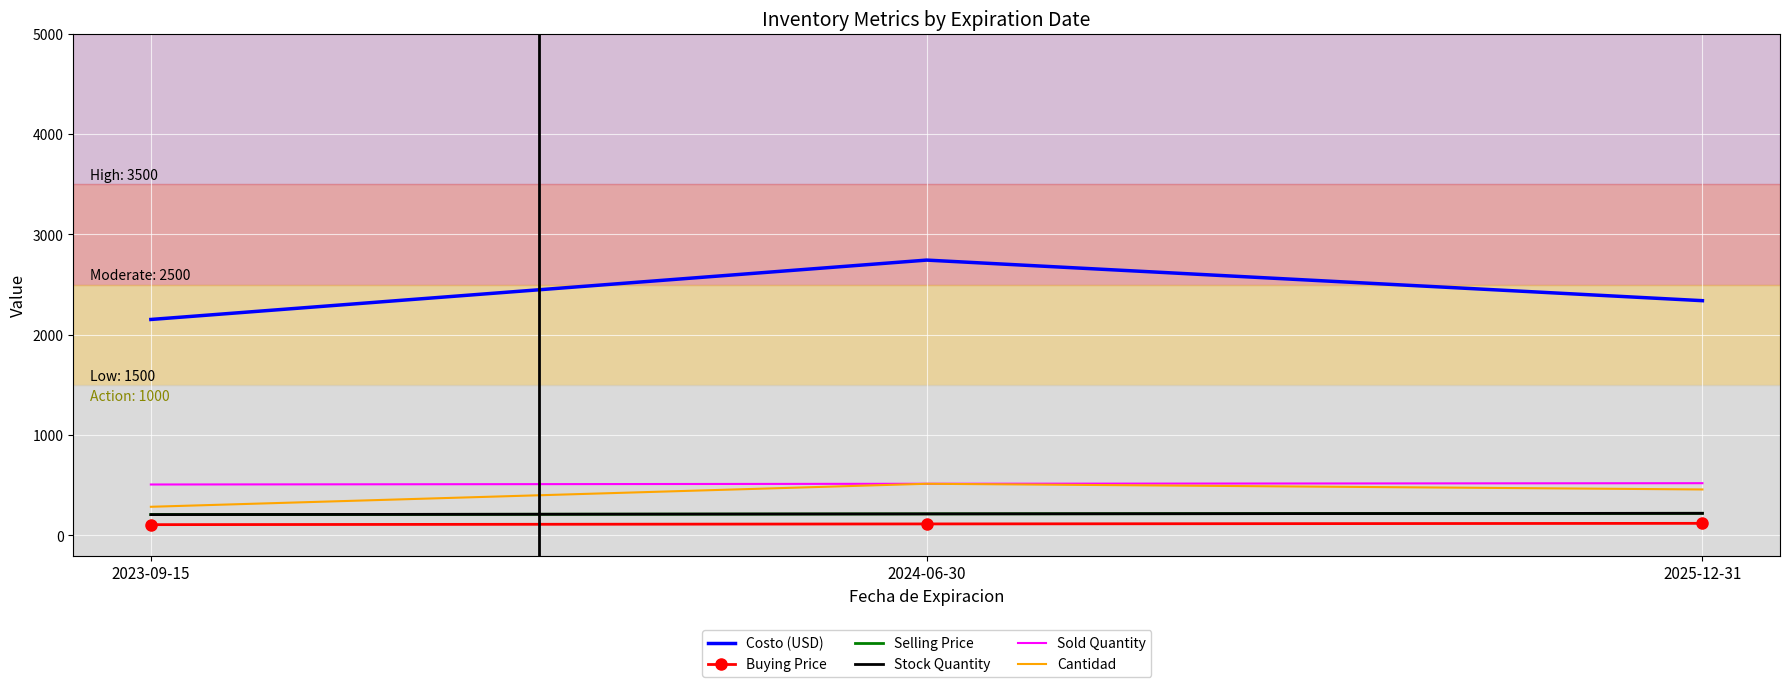

How many lines are shown in the chart?

6